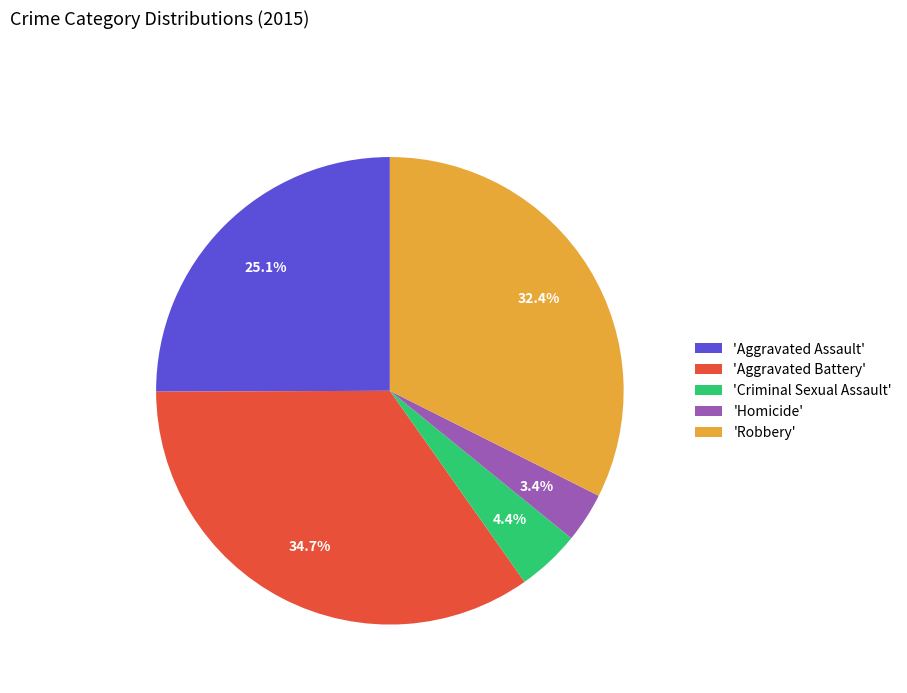

Which has a higher value, 'Homicide' or 'Aggravated Assault'?

'Aggravated Assault'